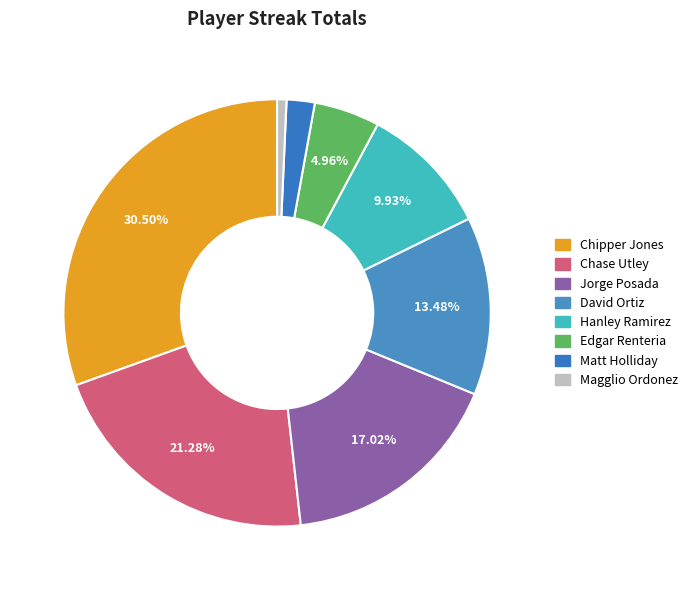

Count the number of slices in the pie.

8